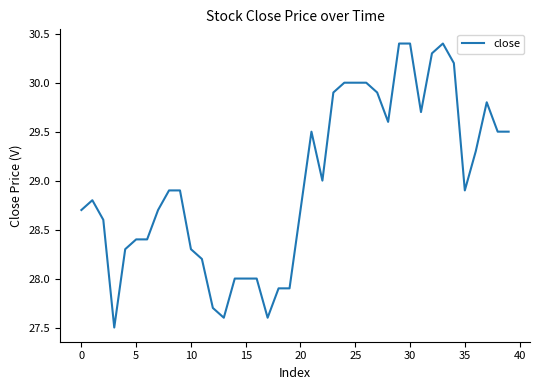

What is the greatest value displayed?

30.4